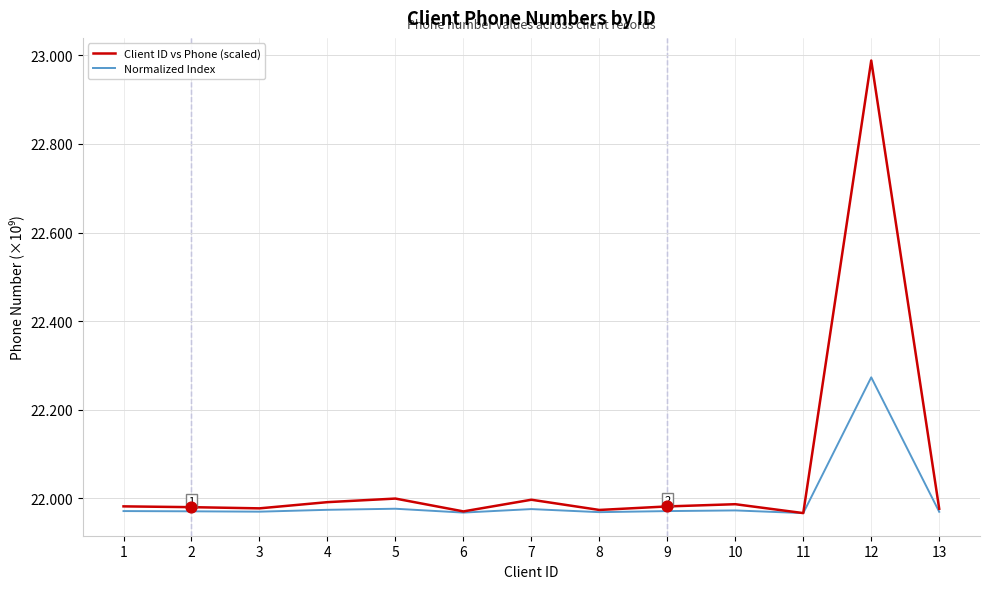

Rank the series by their average value, from lowest to highest.

Normalized Index, Client ID vs Phone (scaled)